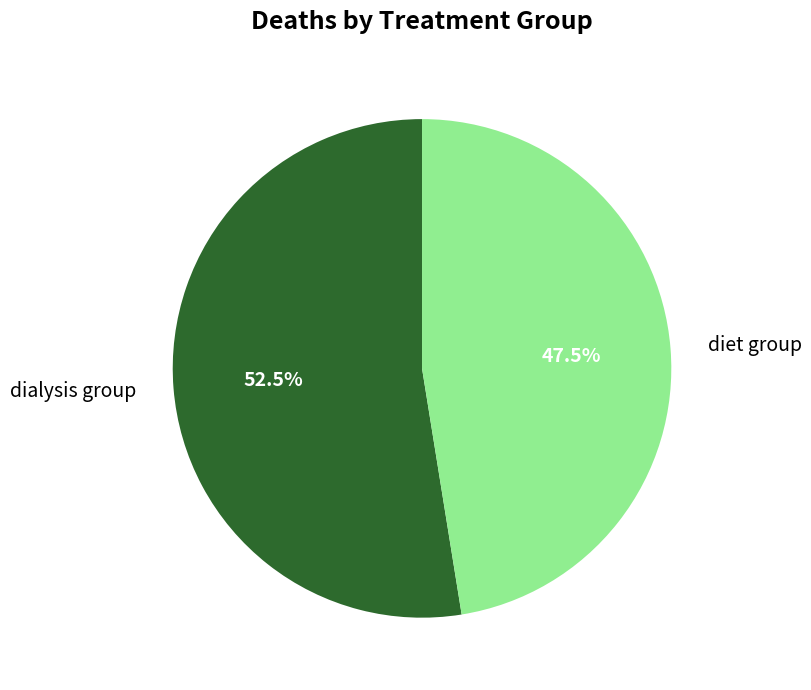

Which category has the smallest portion of the pie?

diet group